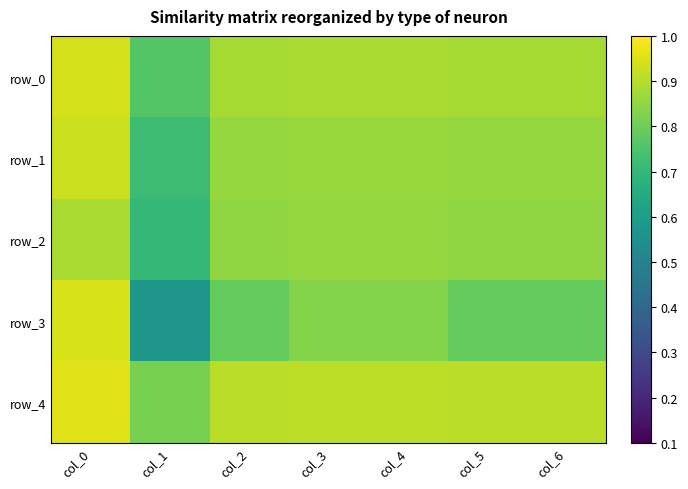

At which category is the sum across all series the highest?

col_0